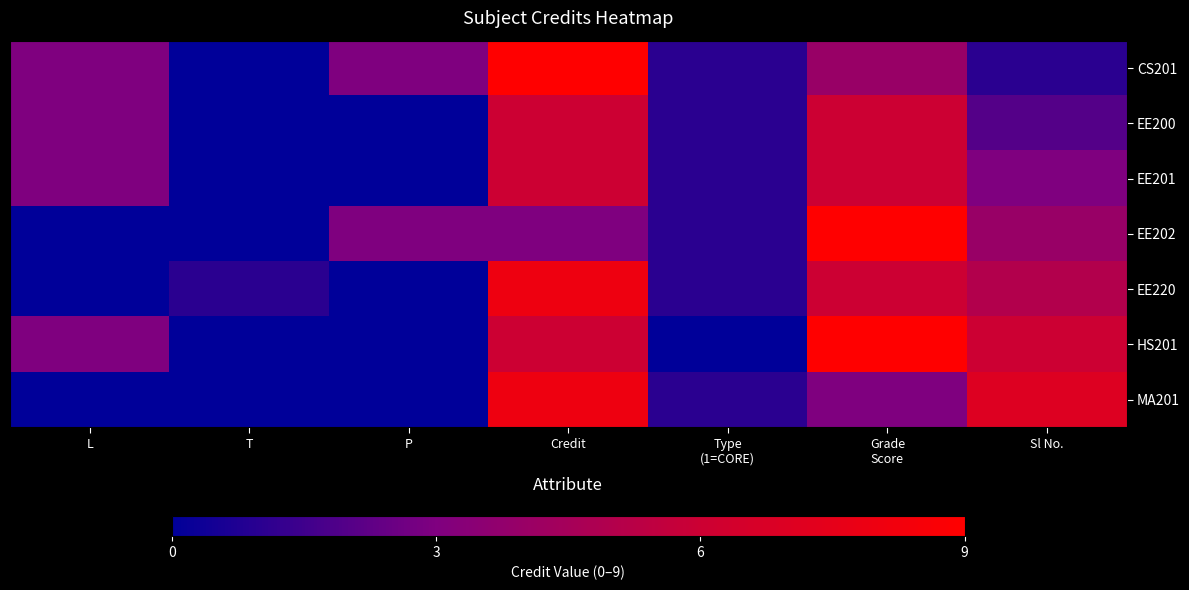

Which series has the largest total across all categories?

HS201